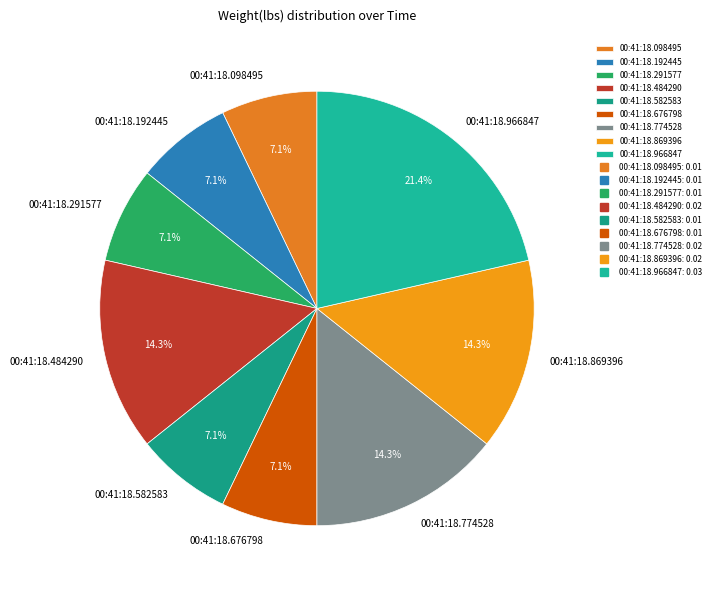

Which slice is the largest?

00:41:18.966847